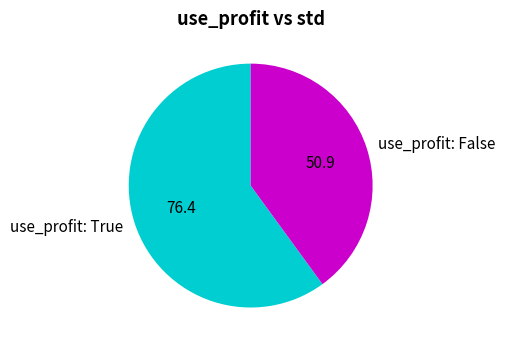

What is the smallest slice in the pie chart?

use_profit: False